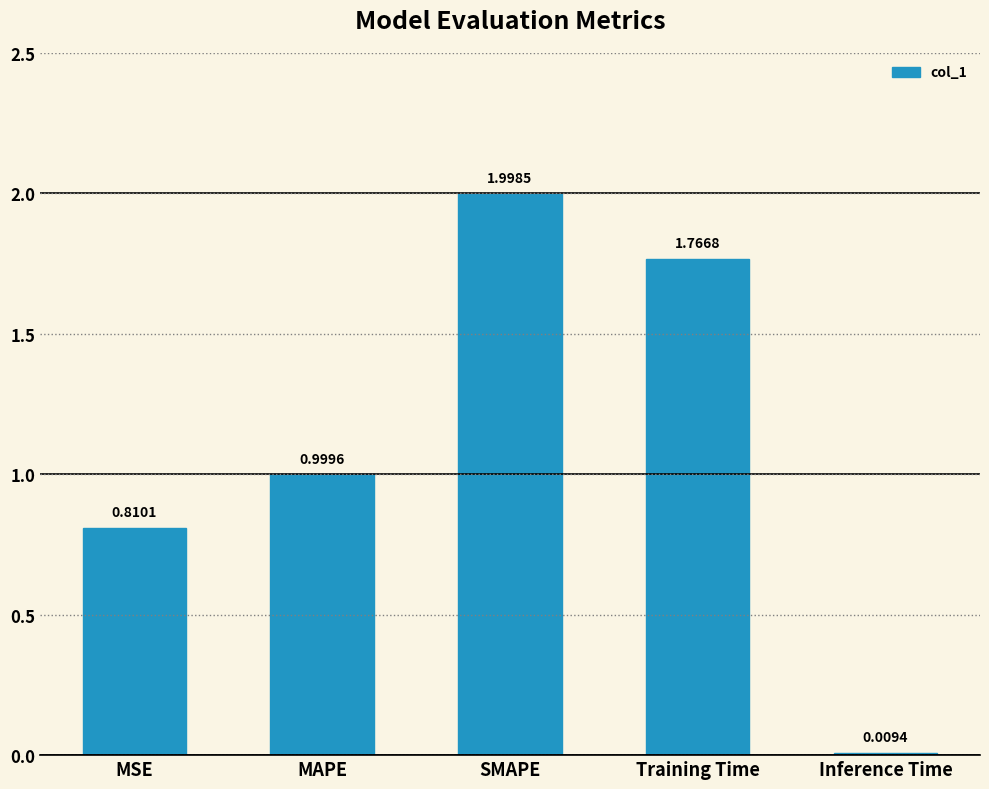

Which has a higher value, Inference Time or SMAPE?

SMAPE